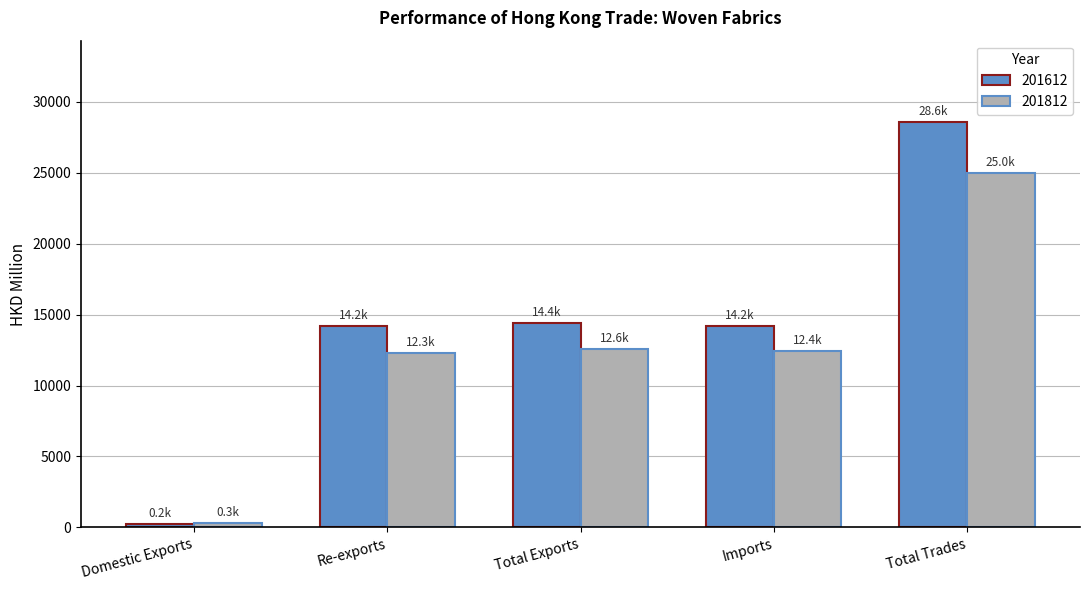

What position from the left is Domestic Exports?

1